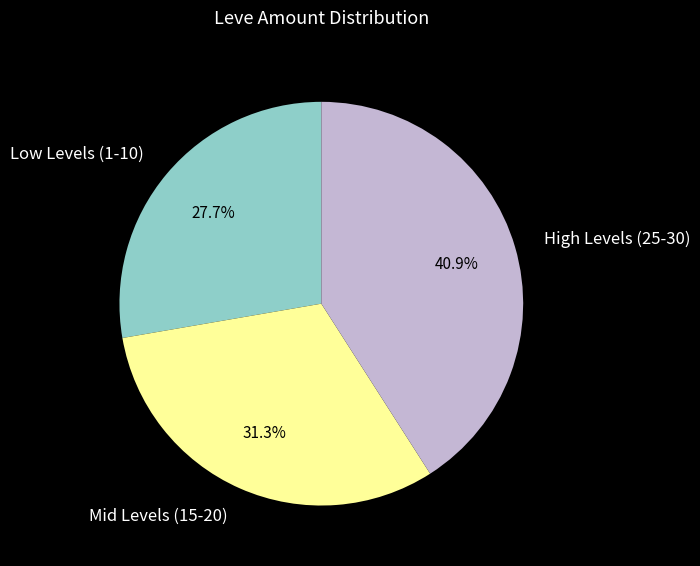

Rank the categories by value from lowest to highest.

Low Levels (1-10), Mid Levels (15-20), High Levels (25-30)